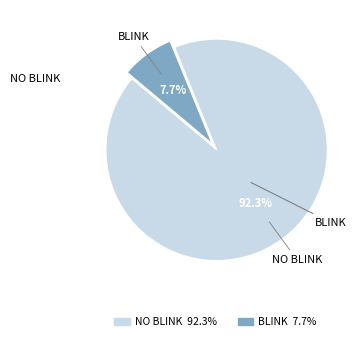

Which category has the smallest portion of the pie?

BLINK